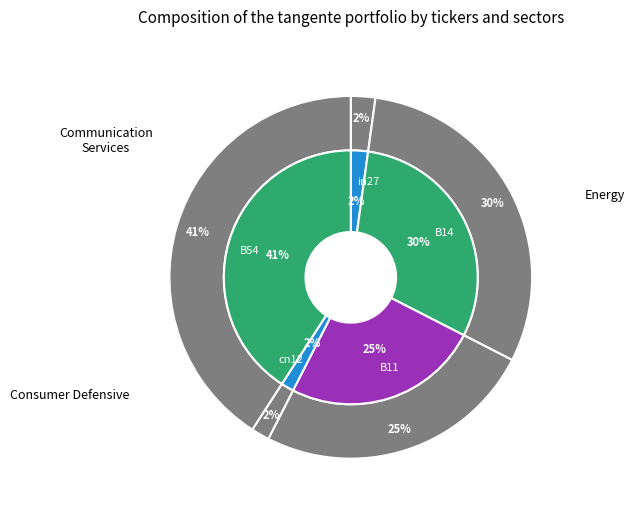

Does cn12 account for over 50% of the chart?

No